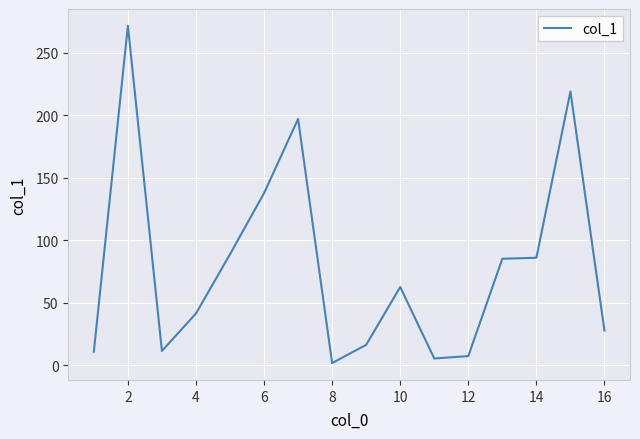

What is the difference between the maximum and minimum values?

269.9